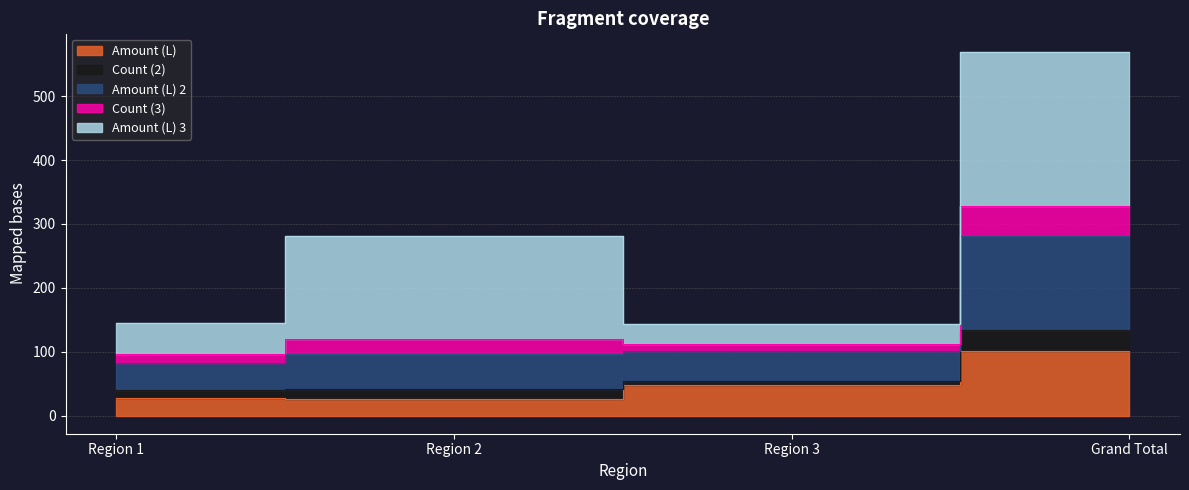

What is the difference between the Count (3) values at Grand Total and Region 3?

426.1